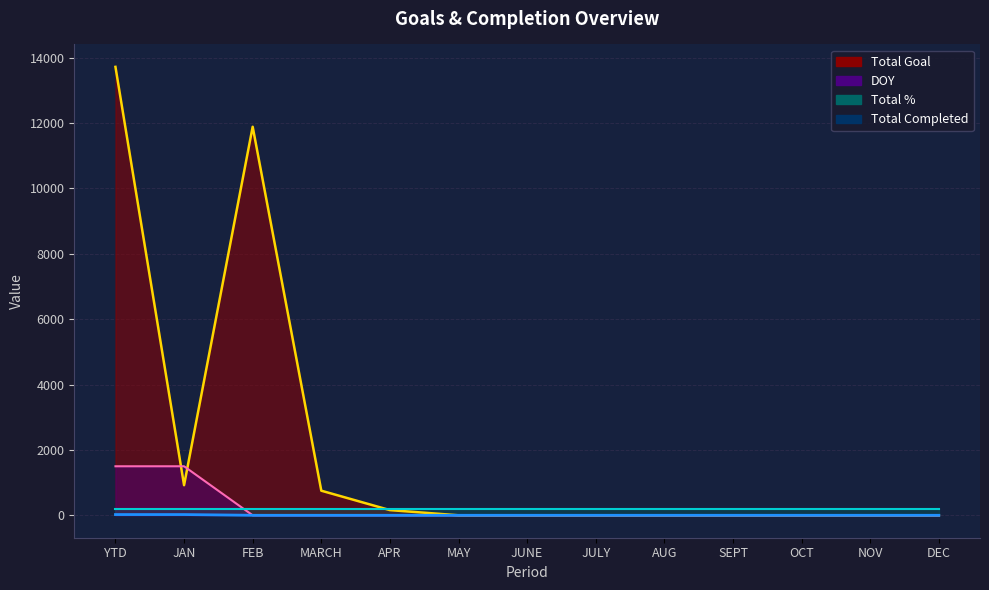

True or false: Total Completed and DOY cross at least once.

False